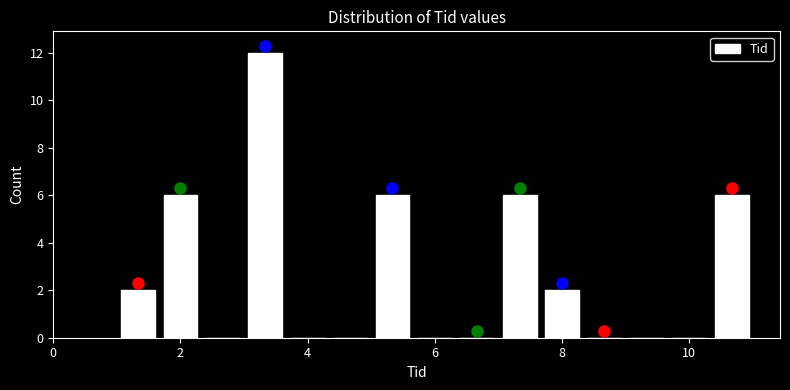

Around what value on the x-axis is the tallest bar? Give the approximate position of its centre, as read against the axis.

3.4